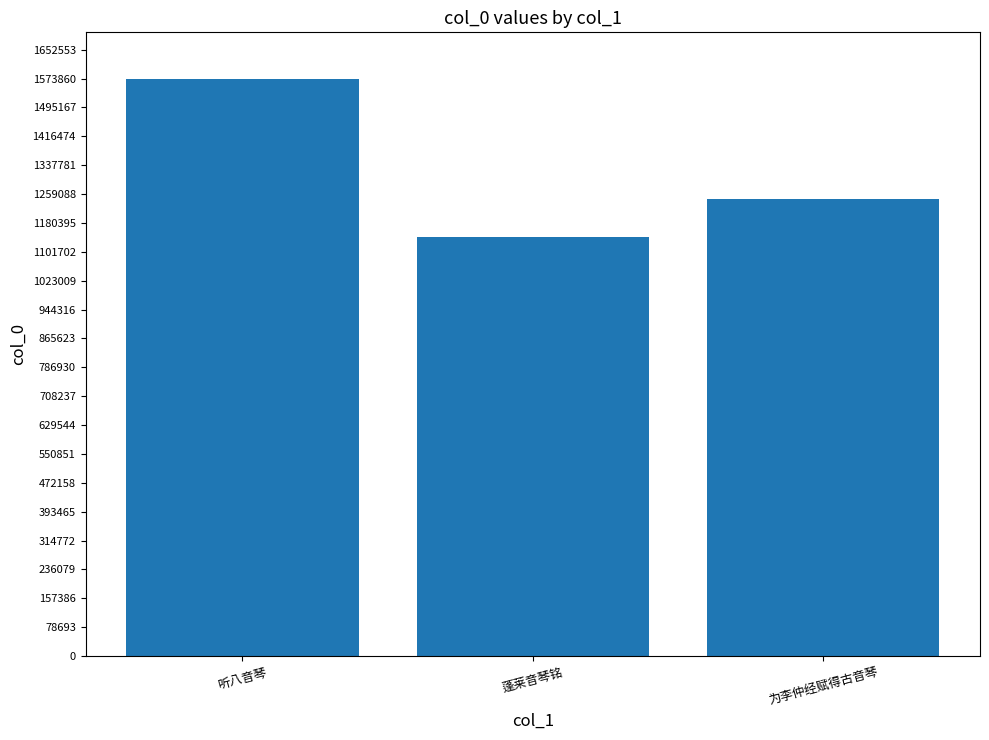

Reading right to left, extract all data points from this chart.

1245656	1141966	1573865